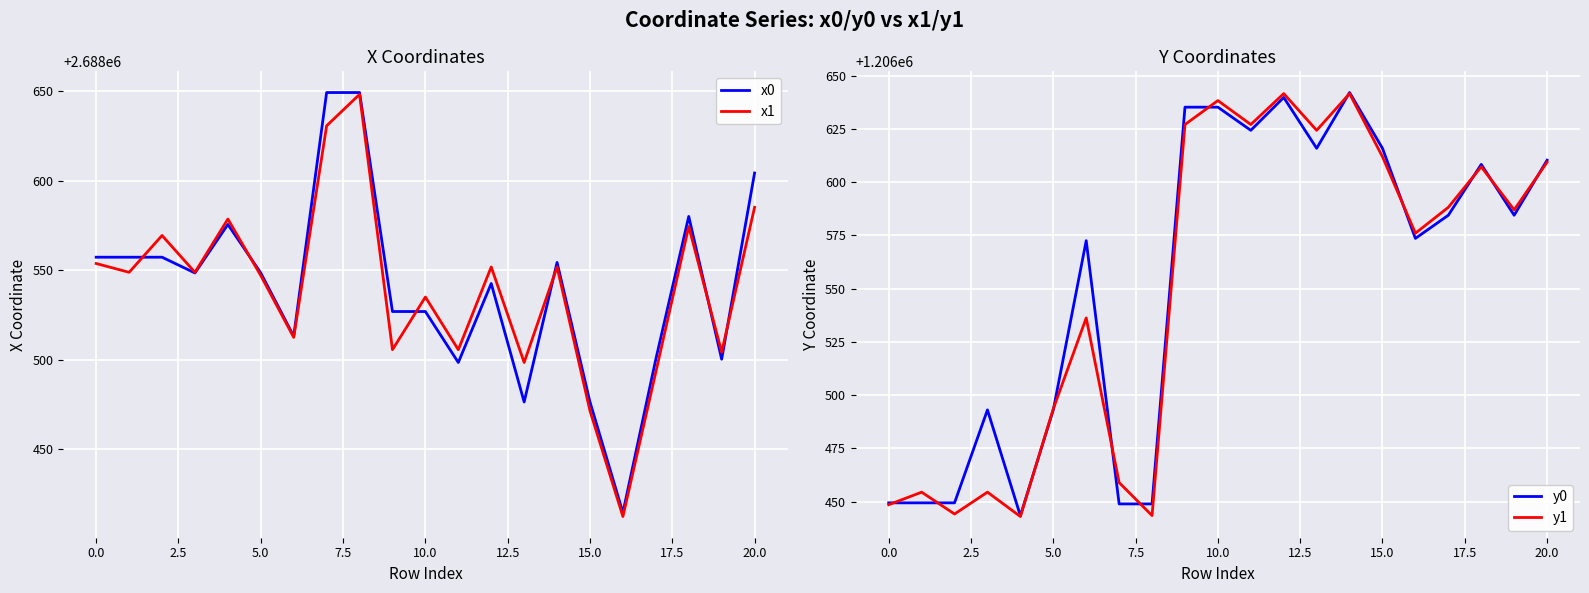

At which label is x1 closest to 2688530?

10.0